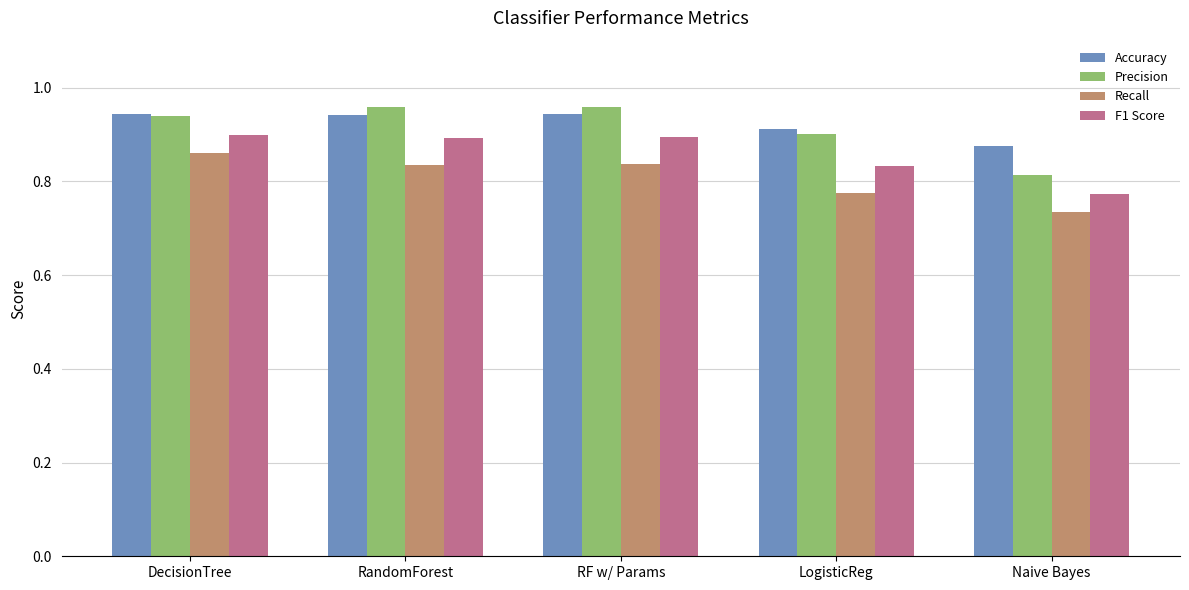

Rank the series by their maximum value, from highest to lowest.

Precision, Accuracy, F1 Score, Recall